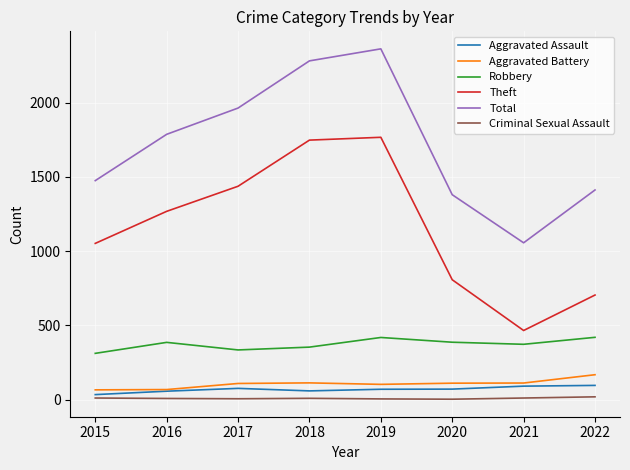

The value of Aggravated Battery at 2022 is 167. True or false?

True